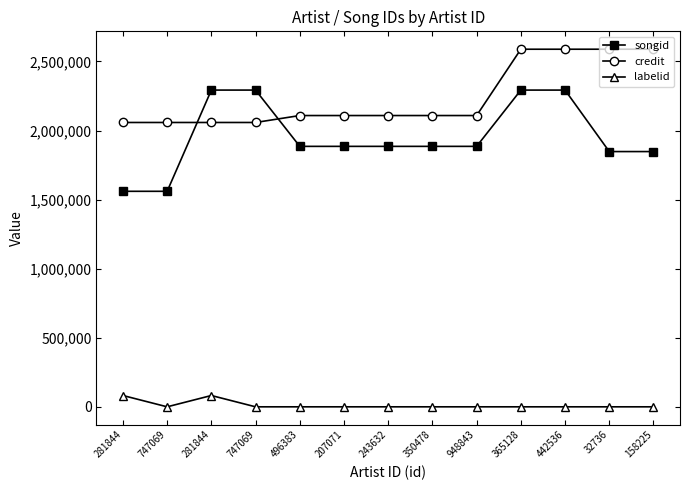

List the labels in order of credit value, smallest first.

281844, 747069, 281844, 747069, 496383, 207071, 243632, 350478, 948843, 365128, 442536, 32736, 158225